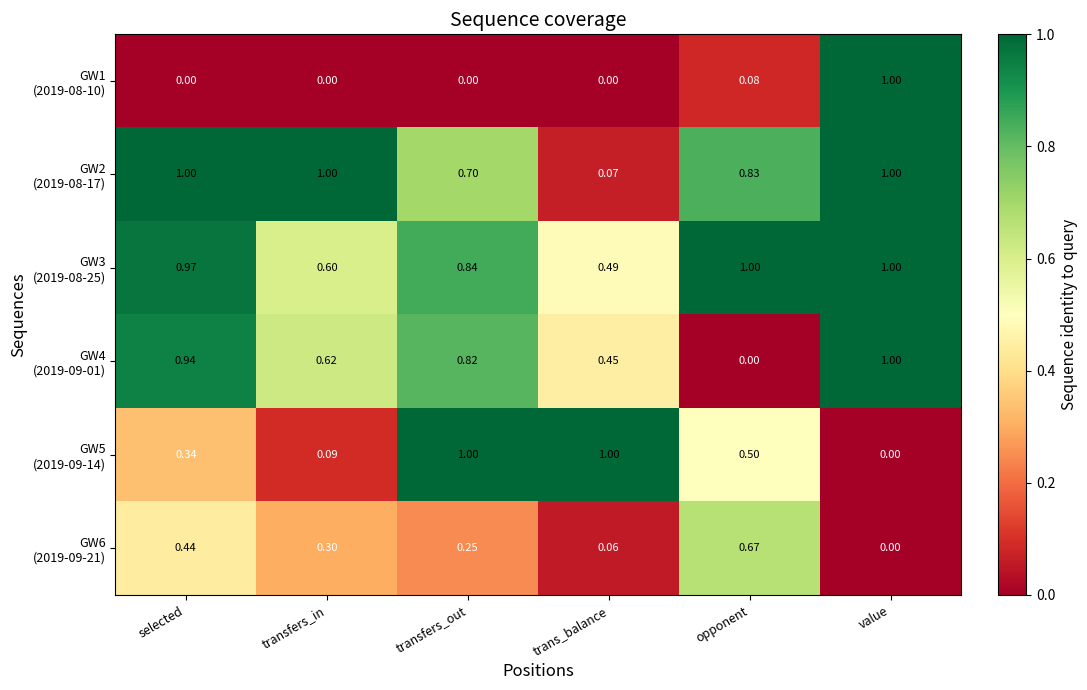

At which category is the sum across all series the highest?

value